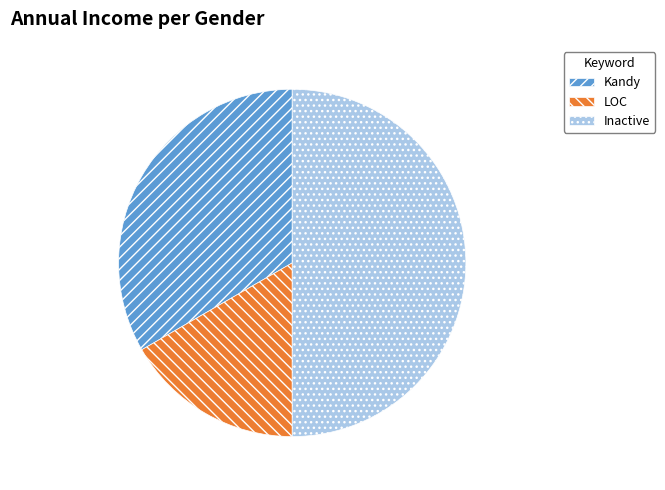

Rank the categories by value from highest to lowest.

Inactive, Kandy, LOC